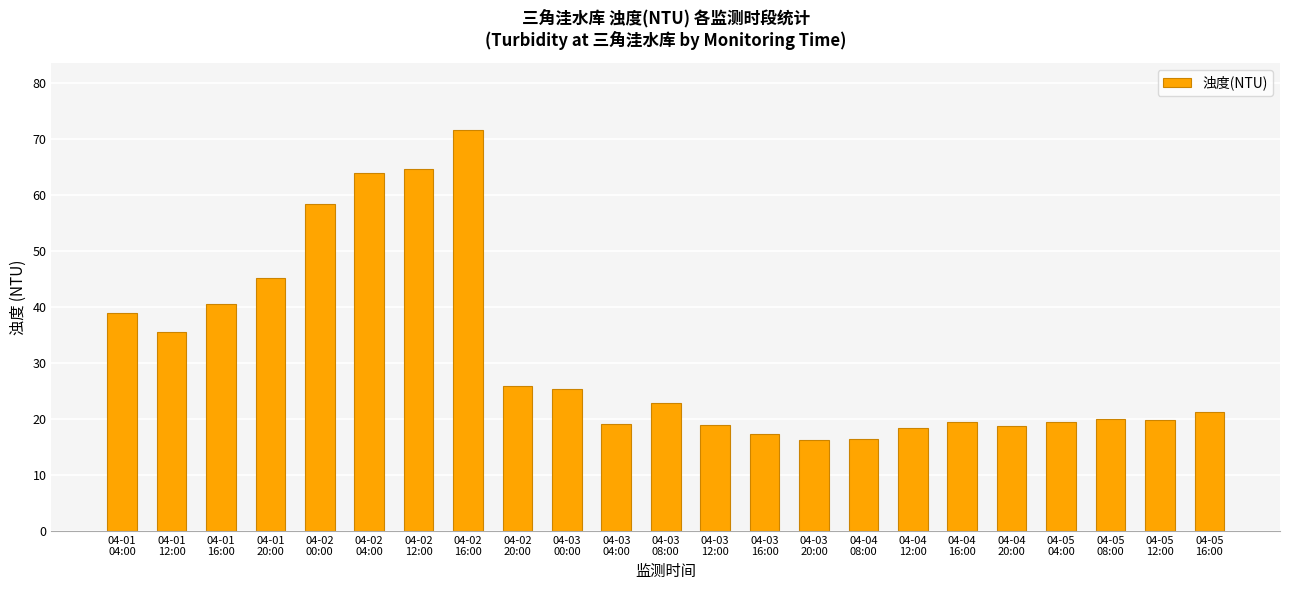

What is the value of the 19th bar from the left?

18.8